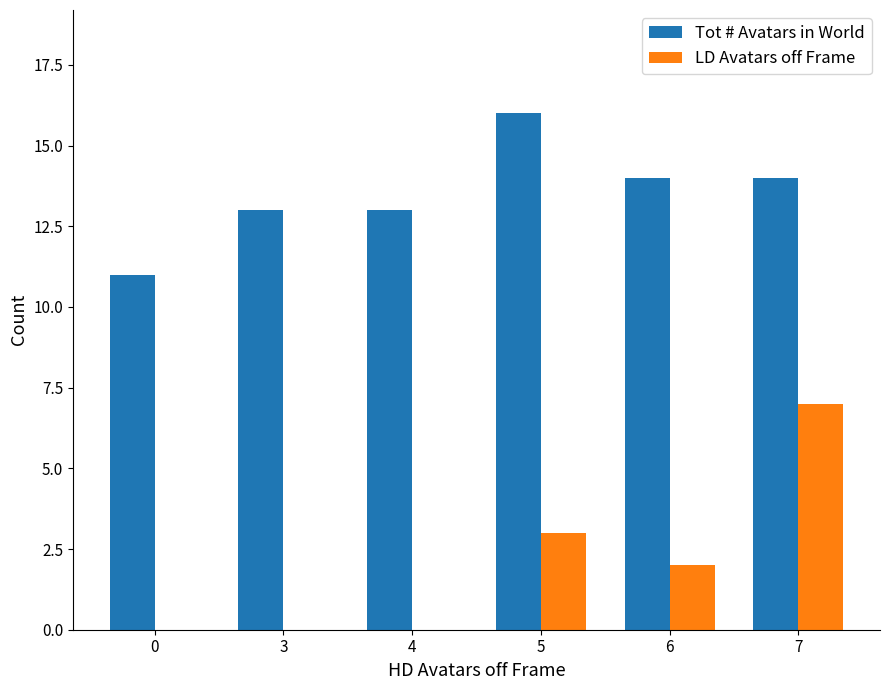

How many groups of bars are there?

6